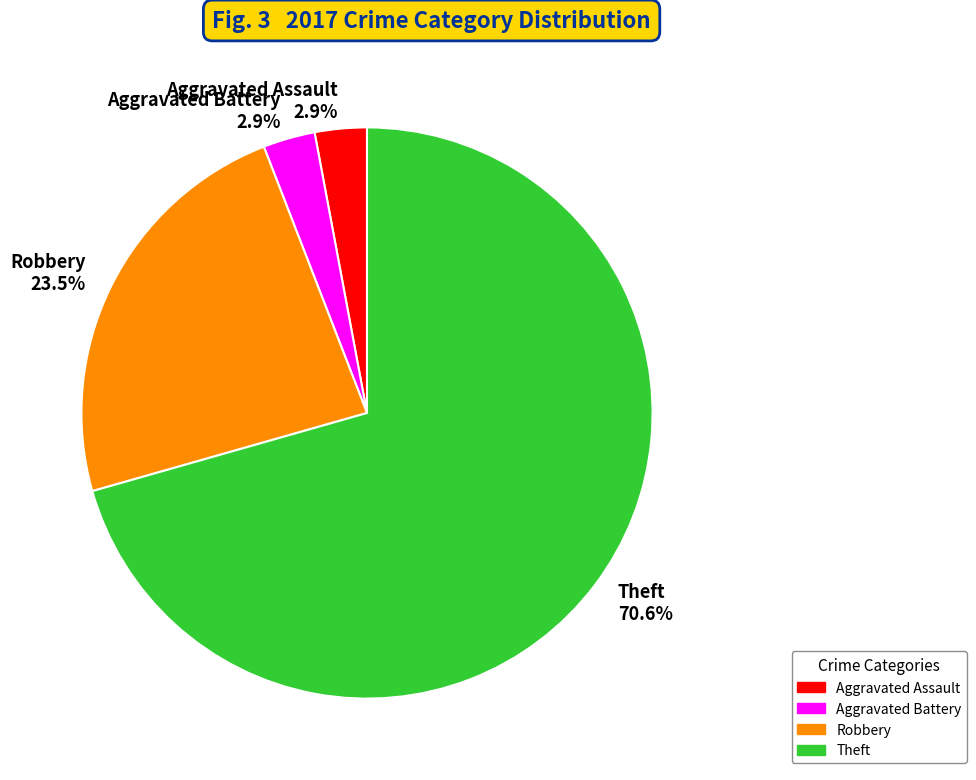

What is the majority slice?

Theft